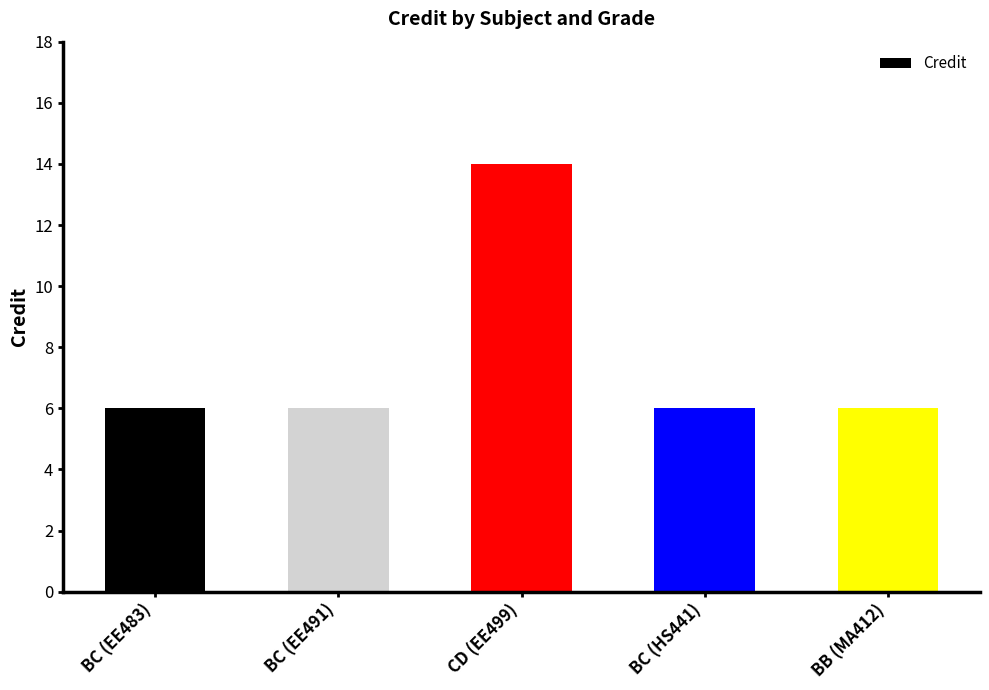

What is the sum of all values?

38